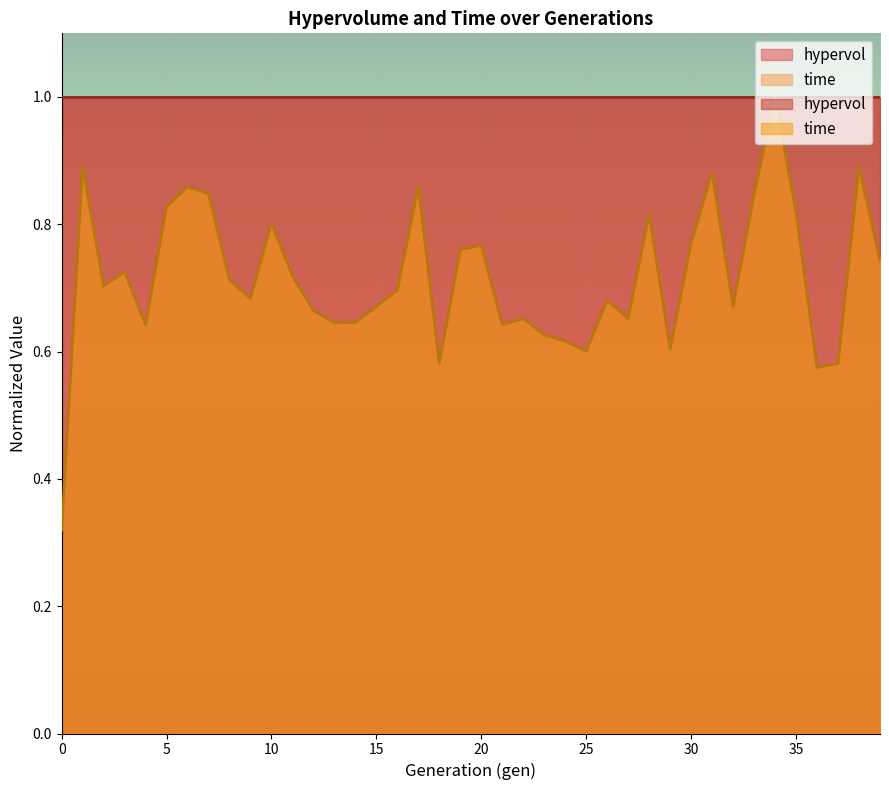

Reading left to right, extract all data points from this chart.

0.3	0.9	0.7	0.7	0.6	0.8	0.9	0.8	0.7	0.7	0.8	0.7	0.7	0.6	0.6	0.7	0.7	0.9	0.6	0.8	0.8	0.6	0.7	0.6	0.6	0.6	0.7	0.7	0.8	0.6	0.8	0.9	0.7	0.8	1.0	0.8	0.6	0.6	0.9	0.7